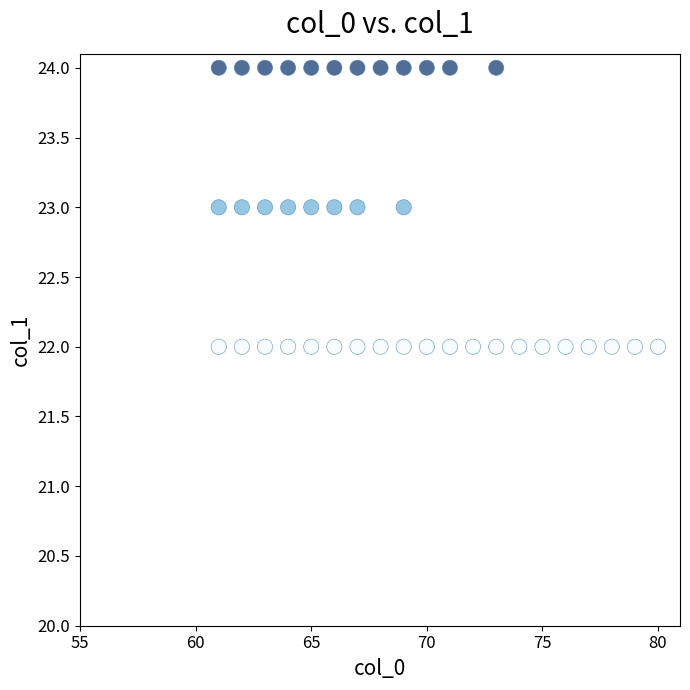

What is the range of X values (max minus min)?

19